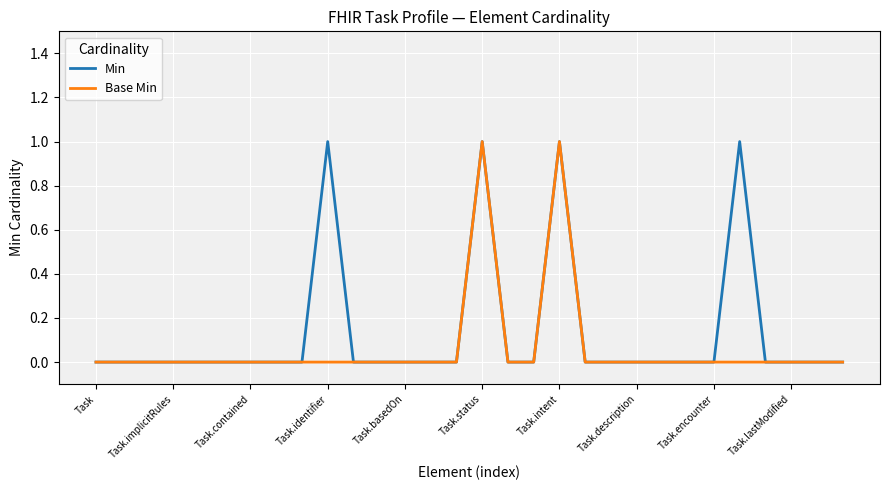

List the series in order of their overall mean, highest first.

Min, Base Min